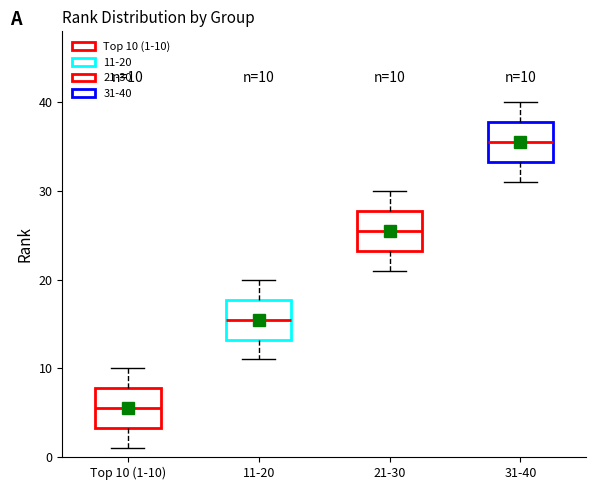

Which box's median line is the lowest?

Top 10 (1-10)